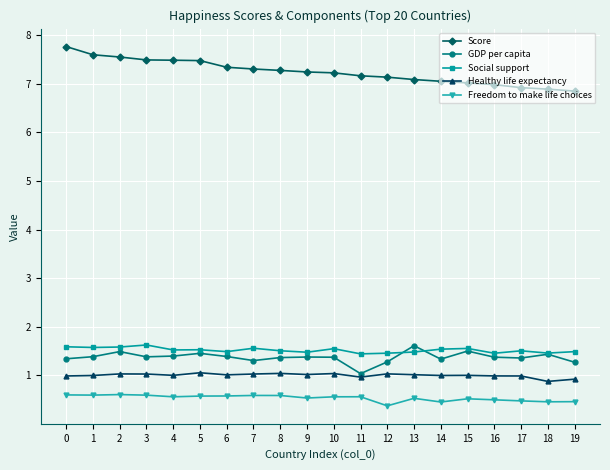

Which series has the largest total across all categories?

Score